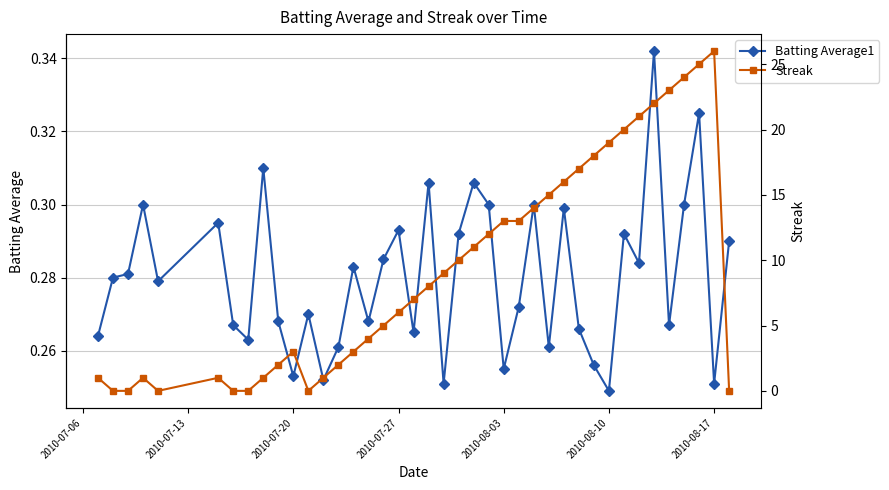

How many Batting Average1 values are between 0 and 1?

40